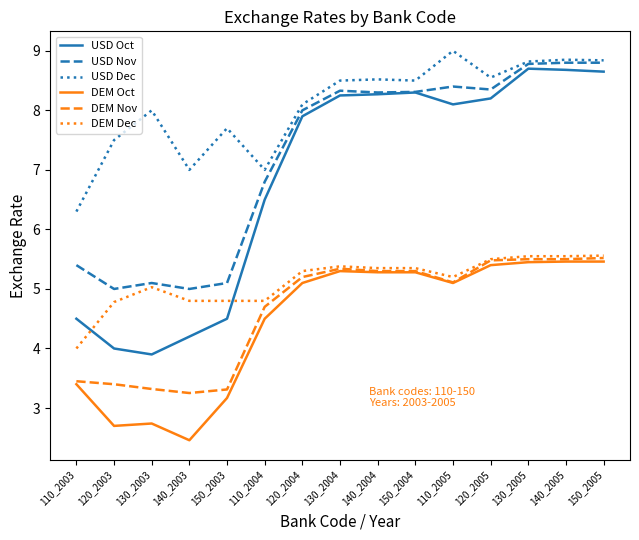

The DEM Oct series shows 3.9 at 130_2003. True or false?

False